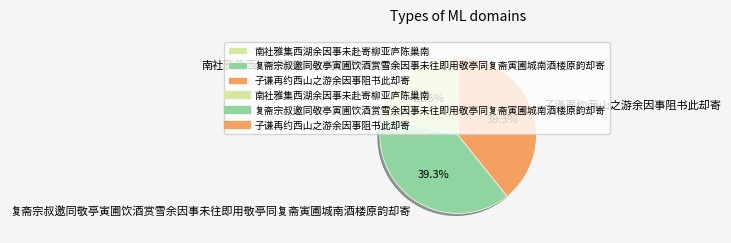

The 复斋宗叔邀同敬亭寅圃饮酒赏雪余因事未往即用敬亭同复斋寅圃城南酒楼原韵却寄 slice represents 39% of the pie. True or false?

True